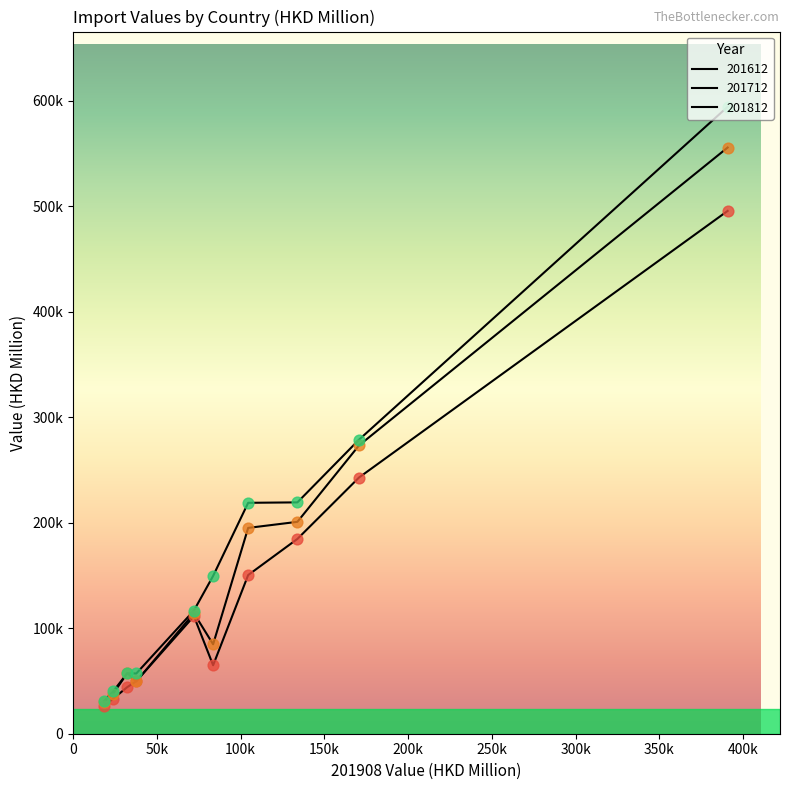

At which category is the sum across all series the highest?

CHINA